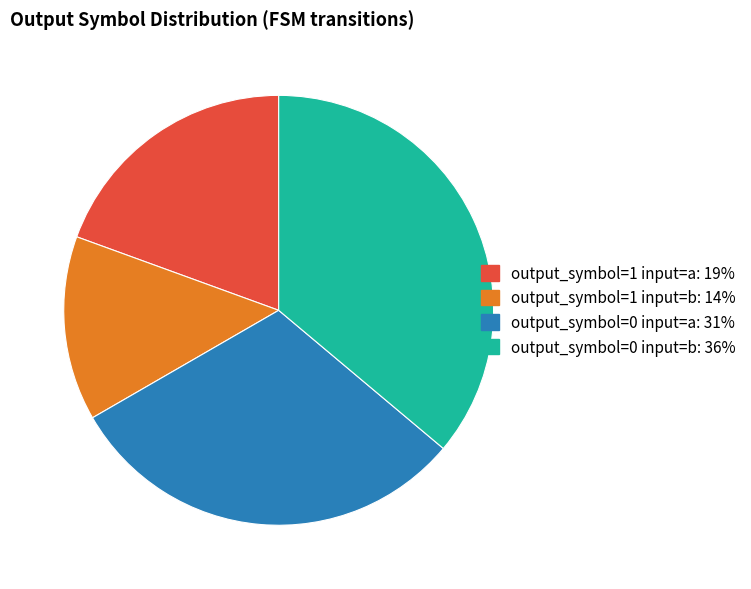

Is there a majority slice in this chart?

No